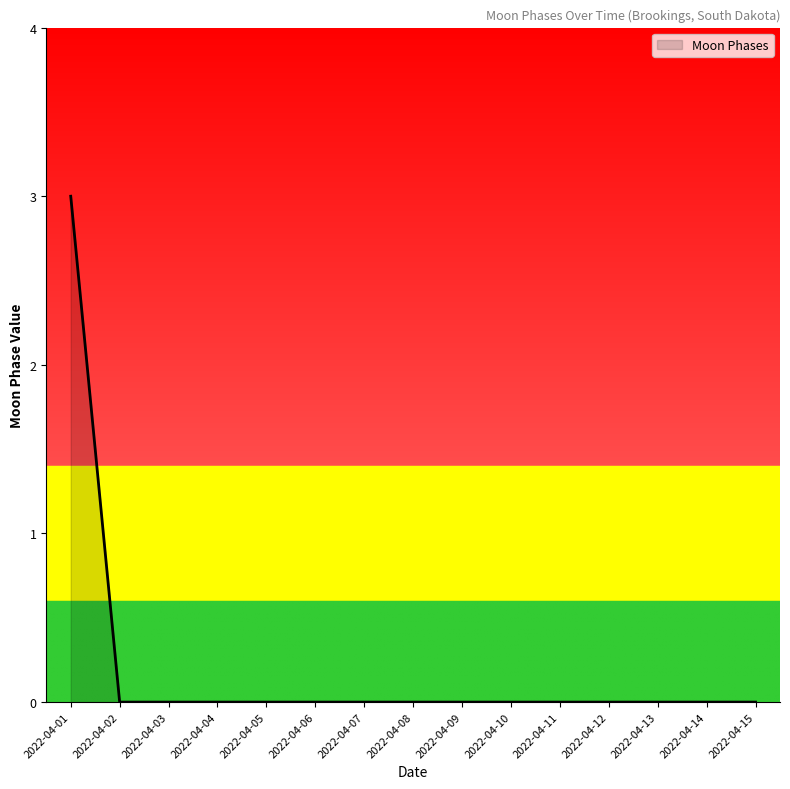

Reading left to right, transcribe all the data shown in this chart.

3	0	0	0	0	0	0	0	0	0	0	0	0	0	0